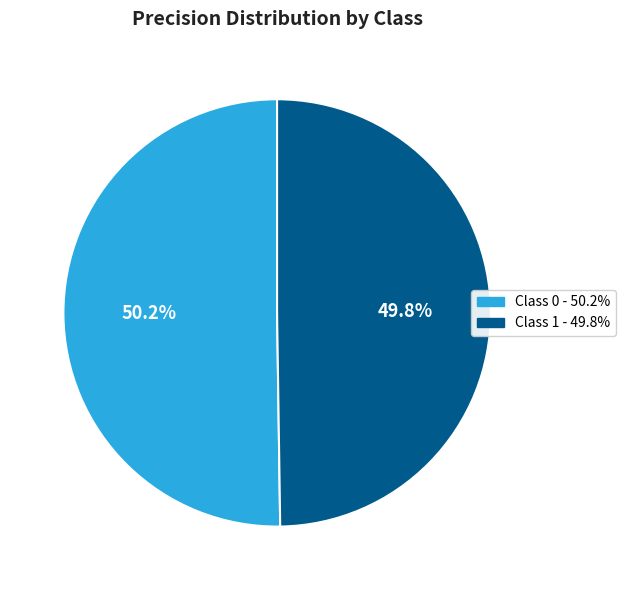

Does any single category account for the majority?

Yes